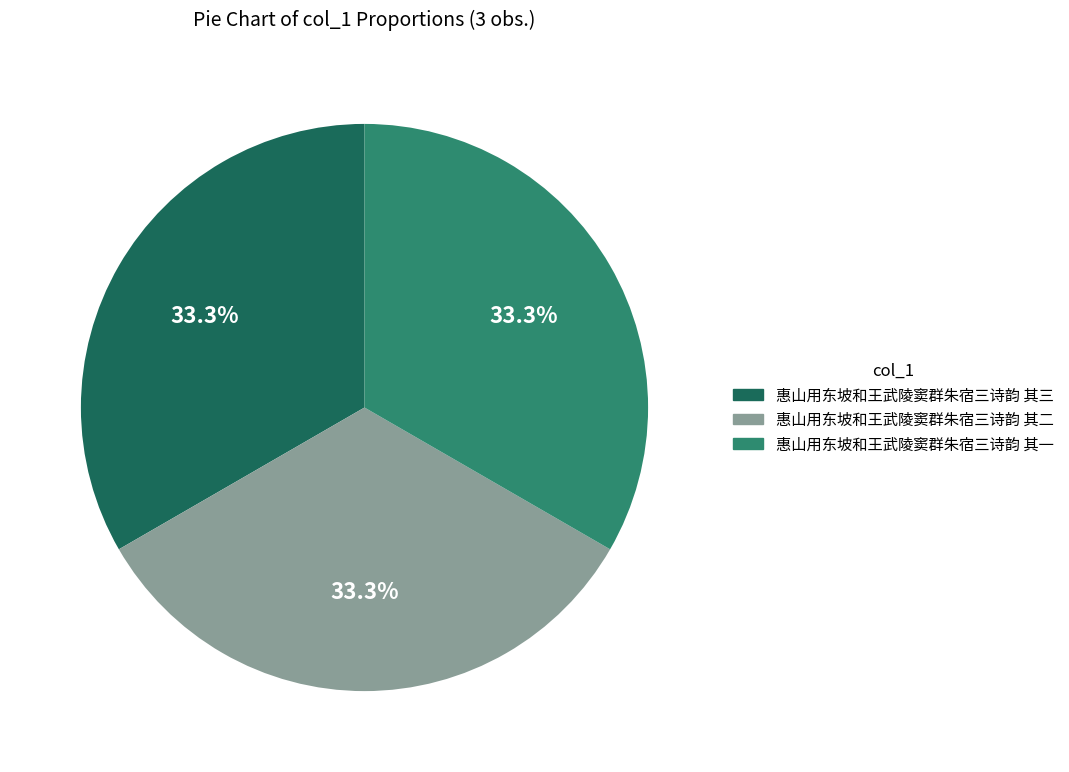

Do 惠山用东坡和王武陵窦群朱宿三诗韵 其一 and 惠山用东坡和王武陵窦群朱宿三诗韵 其三 together represent more than half of the pie?

Yes